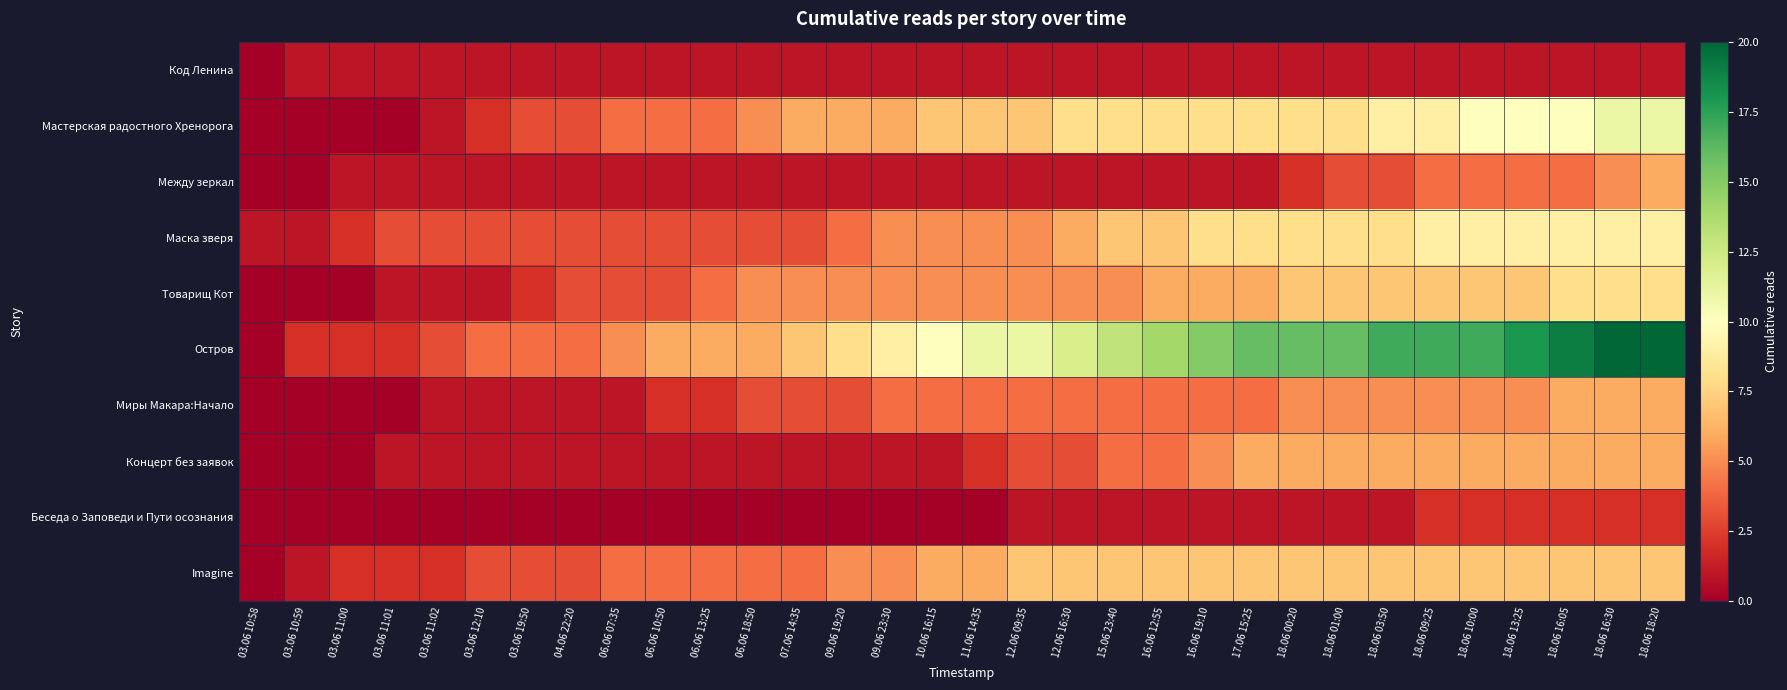

Which category has the lowest value across all series?

03.06 10:58